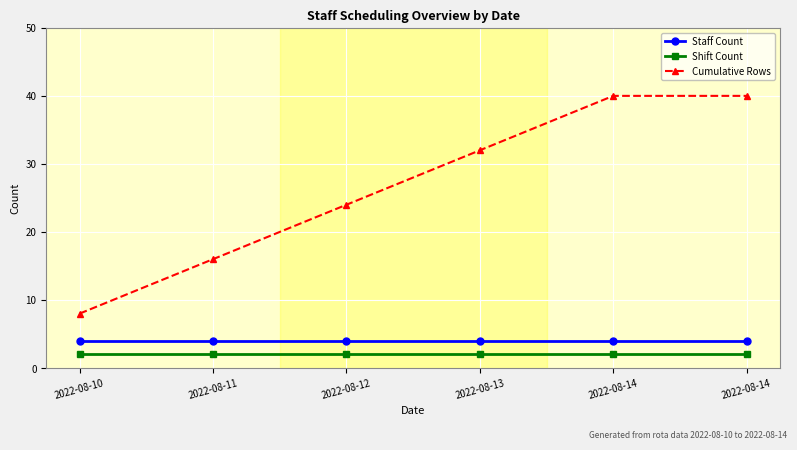

At which label does Shift Count reach its minimum?

2022-08-10